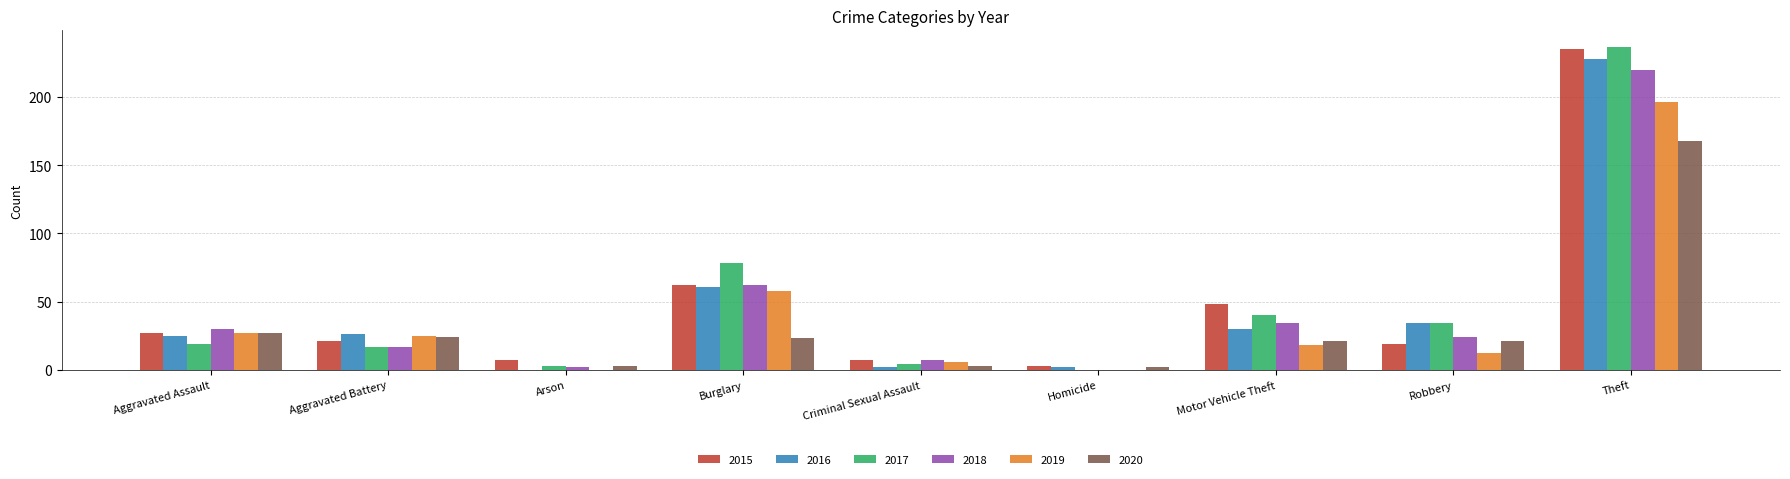

At which label is 2016 closest to 114?

Burglary